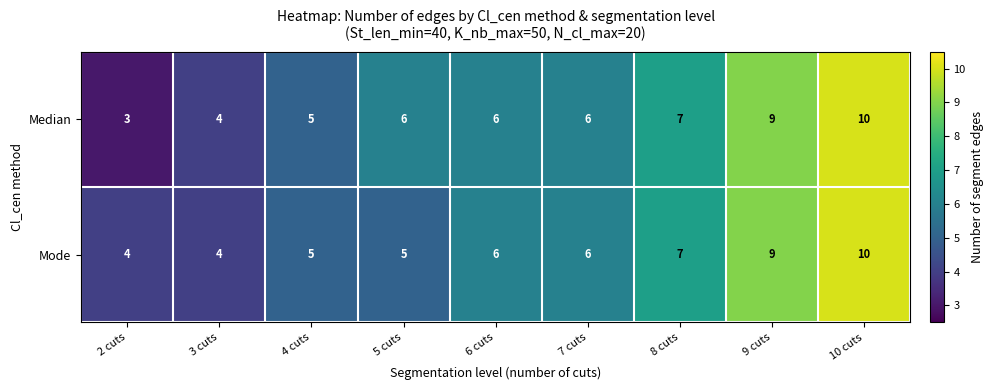

Rank the series at 2 cuts from highest to lowest value.

Mode, Median